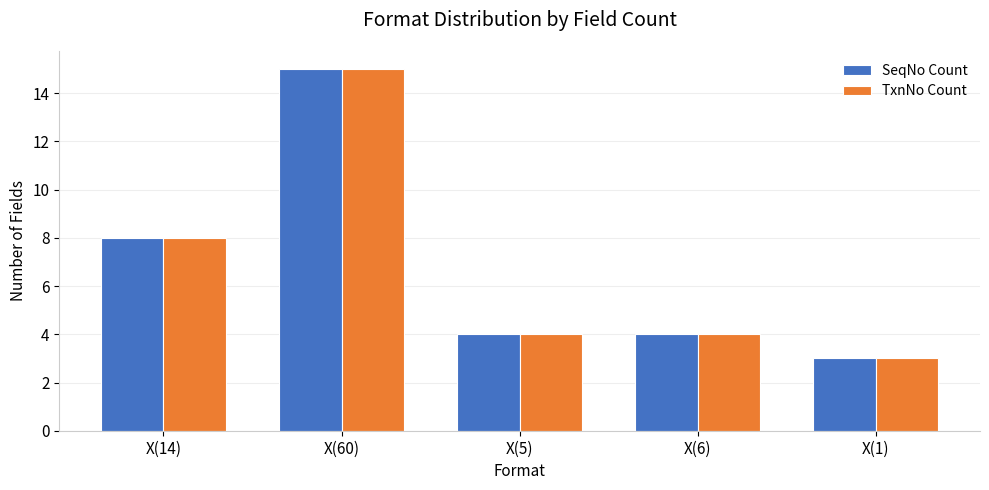

At how many categories does at least one series exceed 13?

1